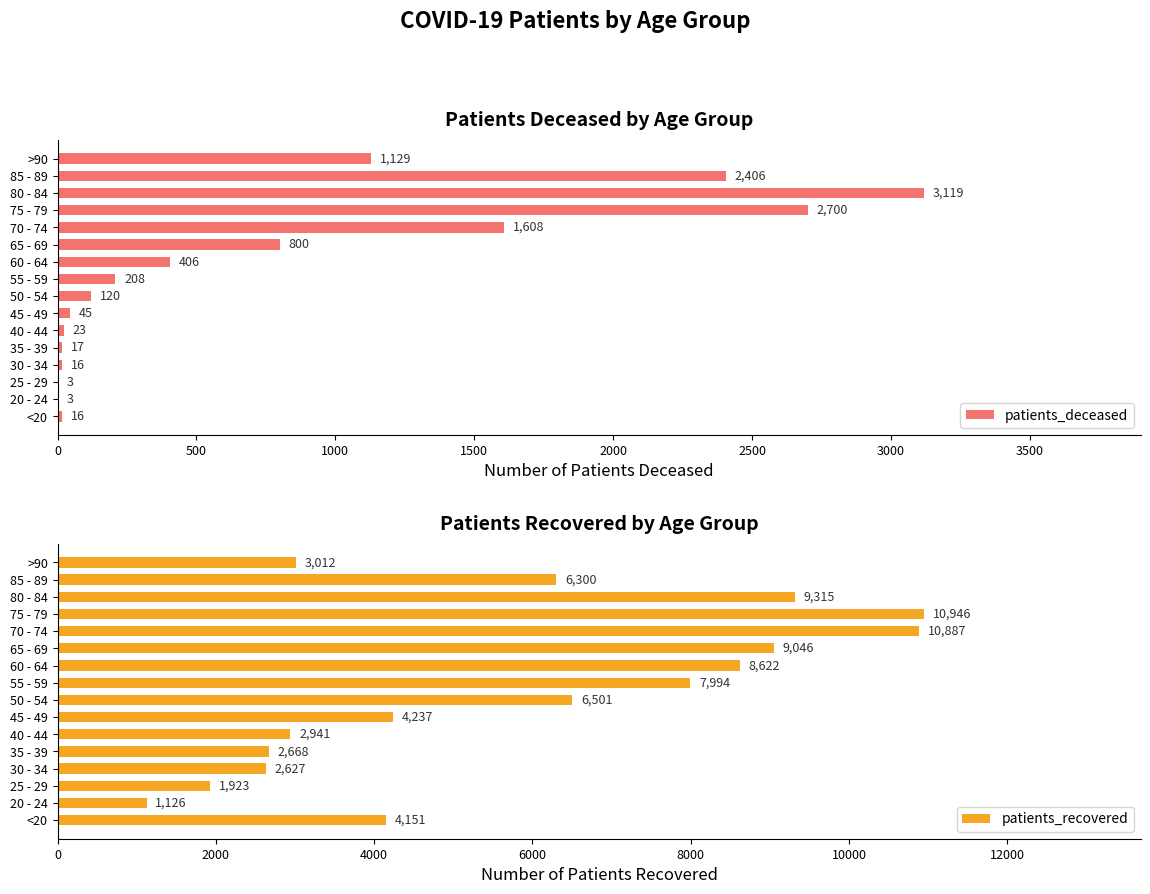

What is the minimum value for patients_recovered?

1126